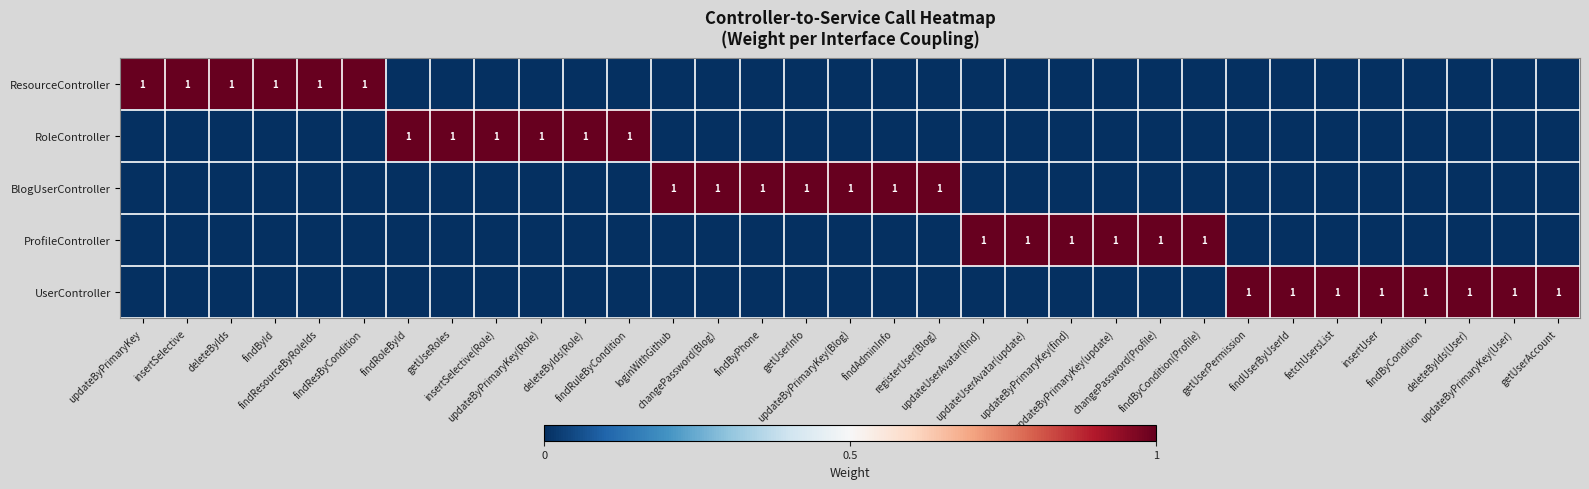

At which label is RoleController closest to 0?

updateByPrimaryKey